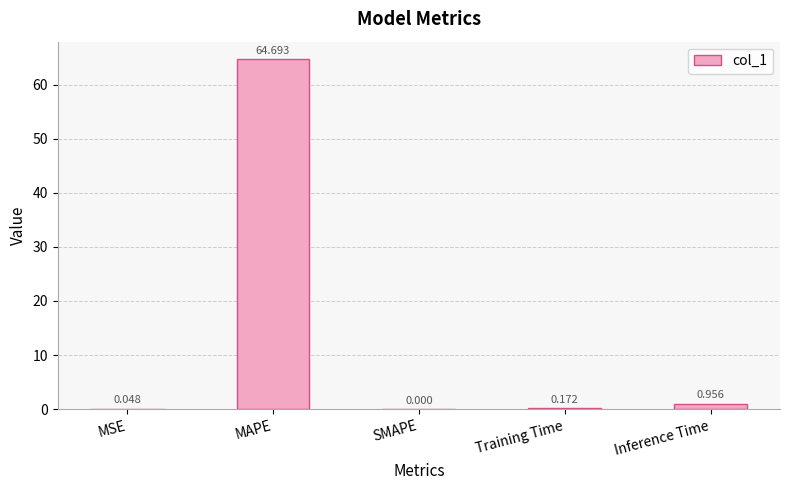

At which label is the value closest to 32?

Inference Time